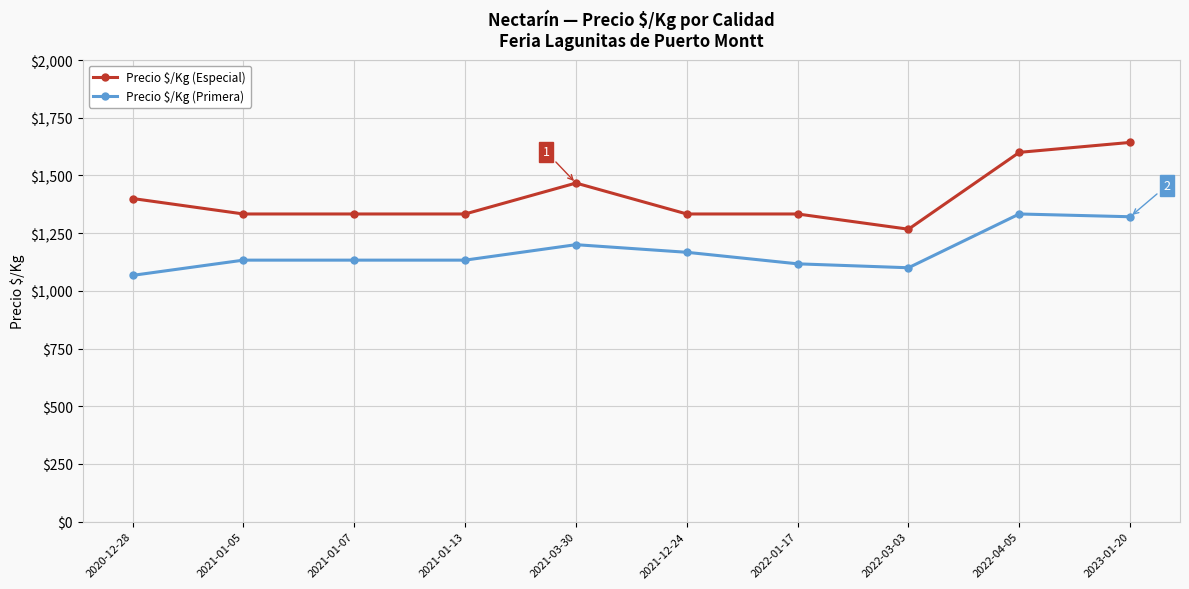

True or false: Precio $/Kg (Primera) has more than 0 interior local peaks.

True